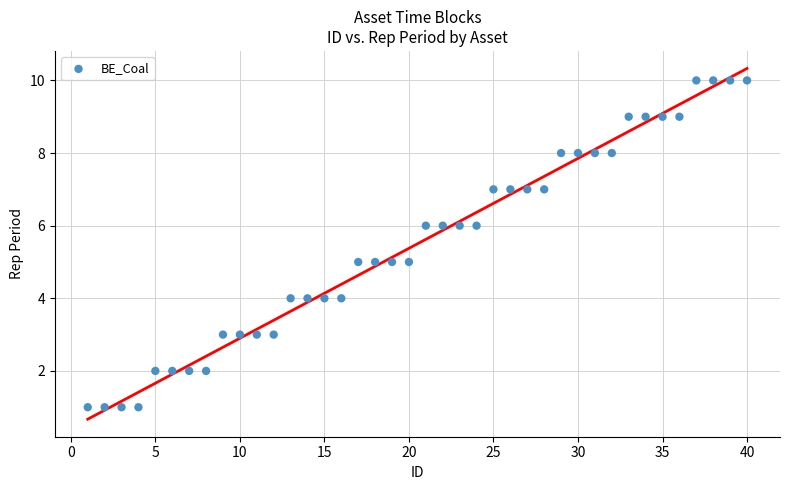

What is the range of X values (max minus min)?

39